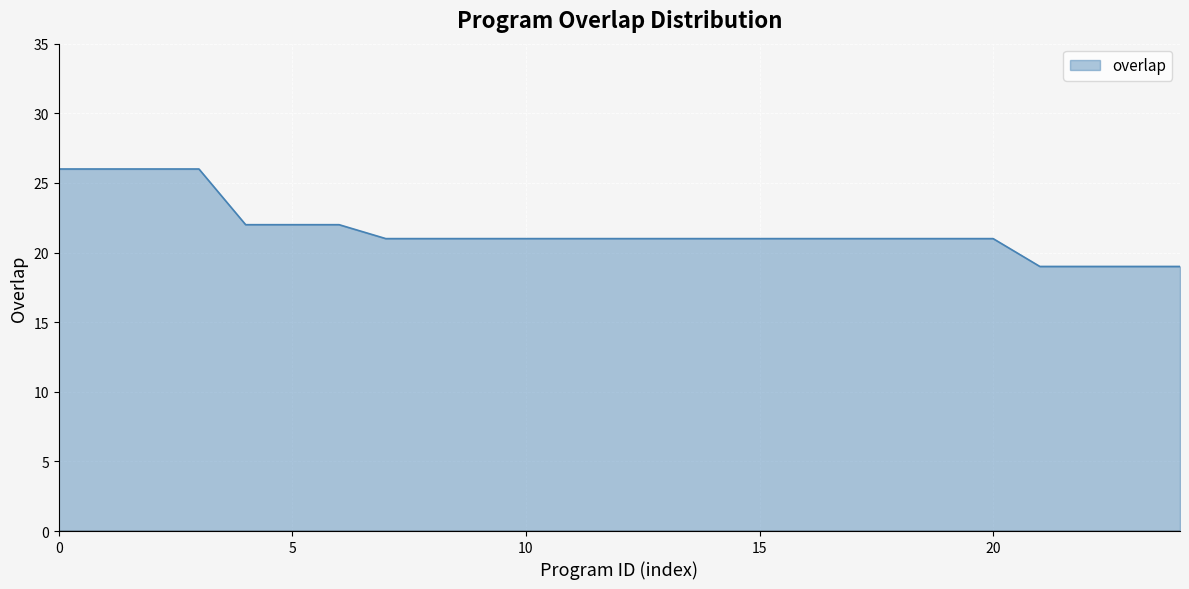

Reading left to right, transcribe all the data shown in this chart.

26	26	26	26	22	22	22	21	21	21	21	21	21	21	21	21	21	21	21	21	21	19	19	19	19